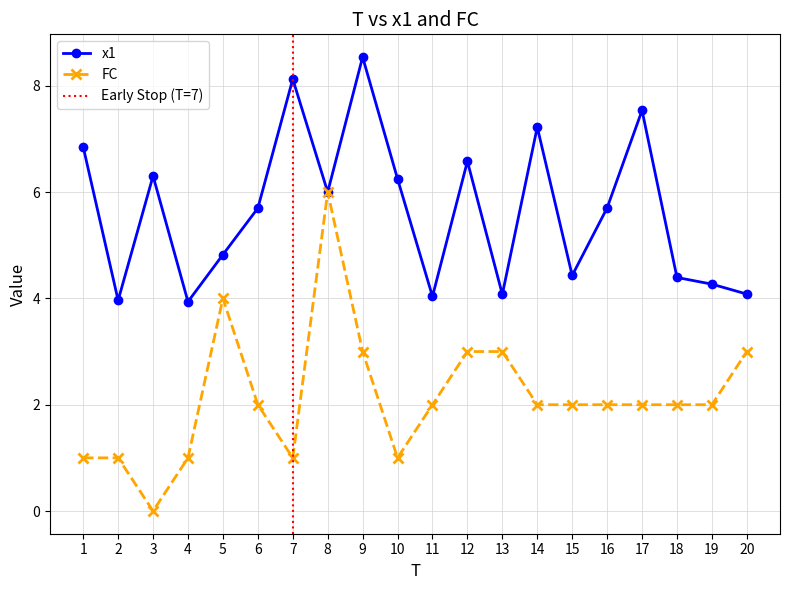

Which series has the largest total across all categories?

x1